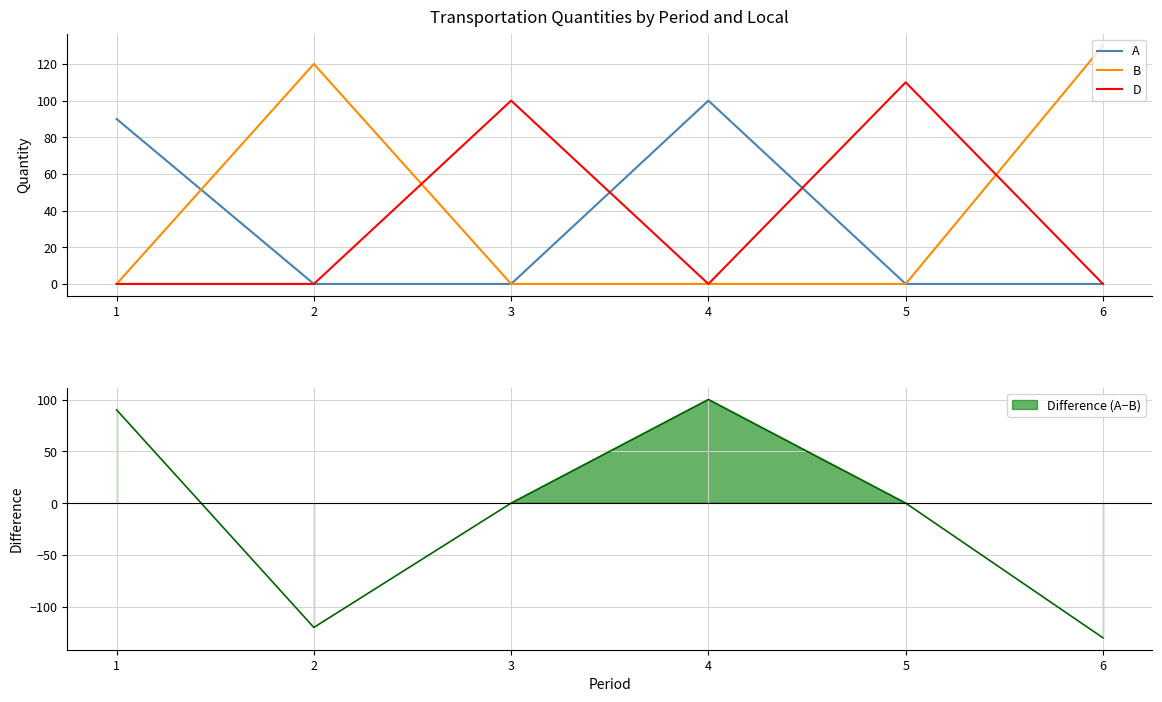

Reading left to right, list all the values displayed in this chart.

A: 90	0	0	100	0	0
B: 0	120	0	0	0	130
D: 0	0	100	0	110	0